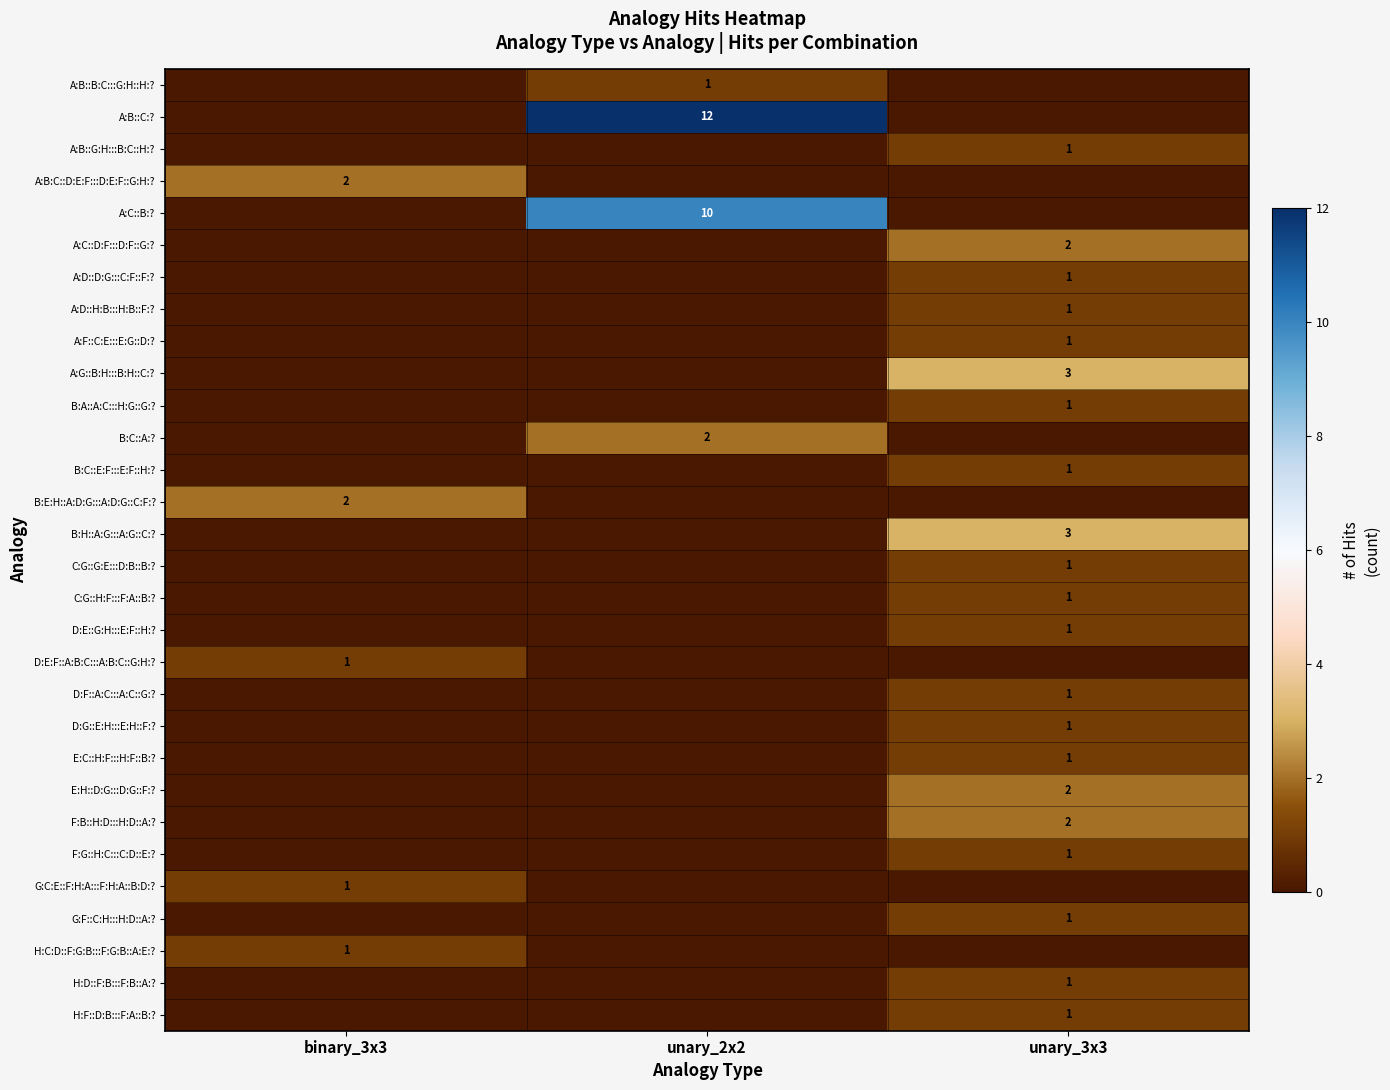

True or false: H:D::F:B:::F:B::A:? has a value of 1 at unary_3x3.

True